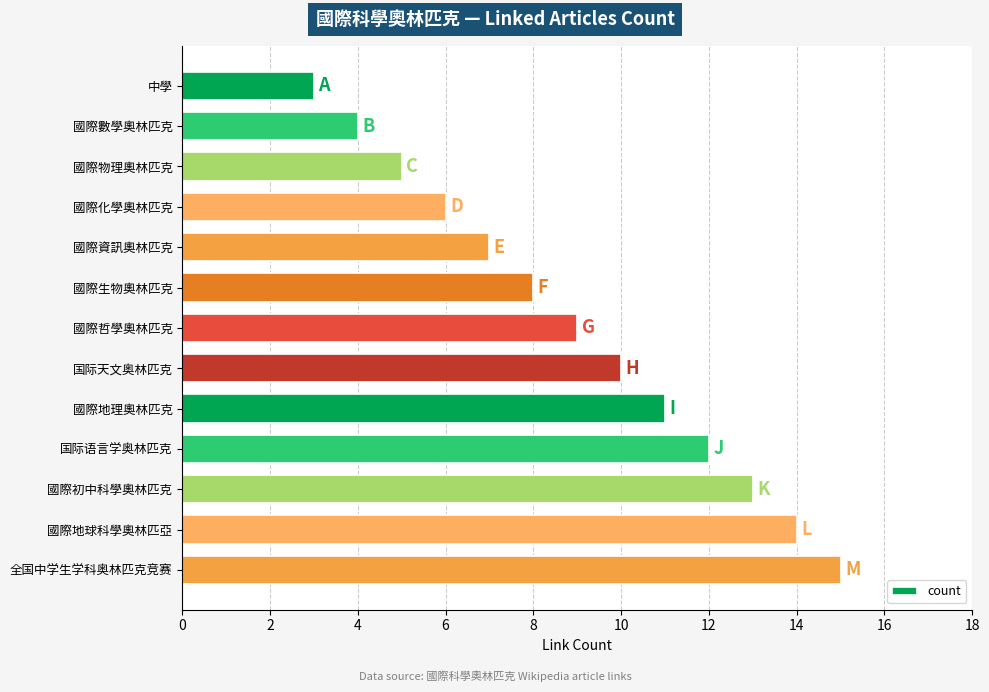

What is the change in value from 國際物理奧林匹克 to 国际语言学奥林匹克?

+7